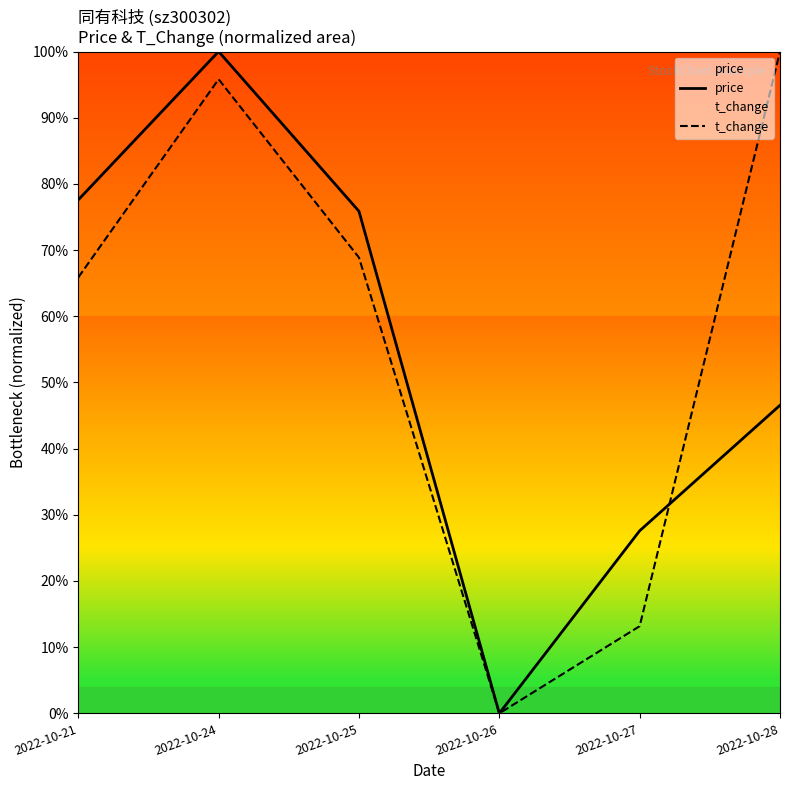

What is the difference between the second highest and minimum values in the t_change series?

1.0